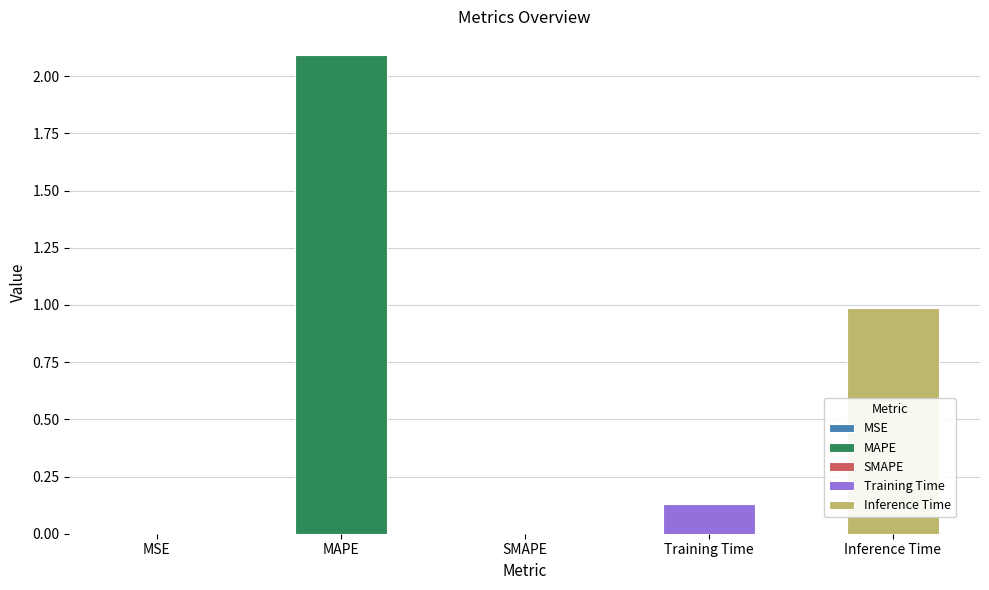

Reading right to left, what are all the values shown in this chart?

1.0	0.1	0.0	2.1	0.0